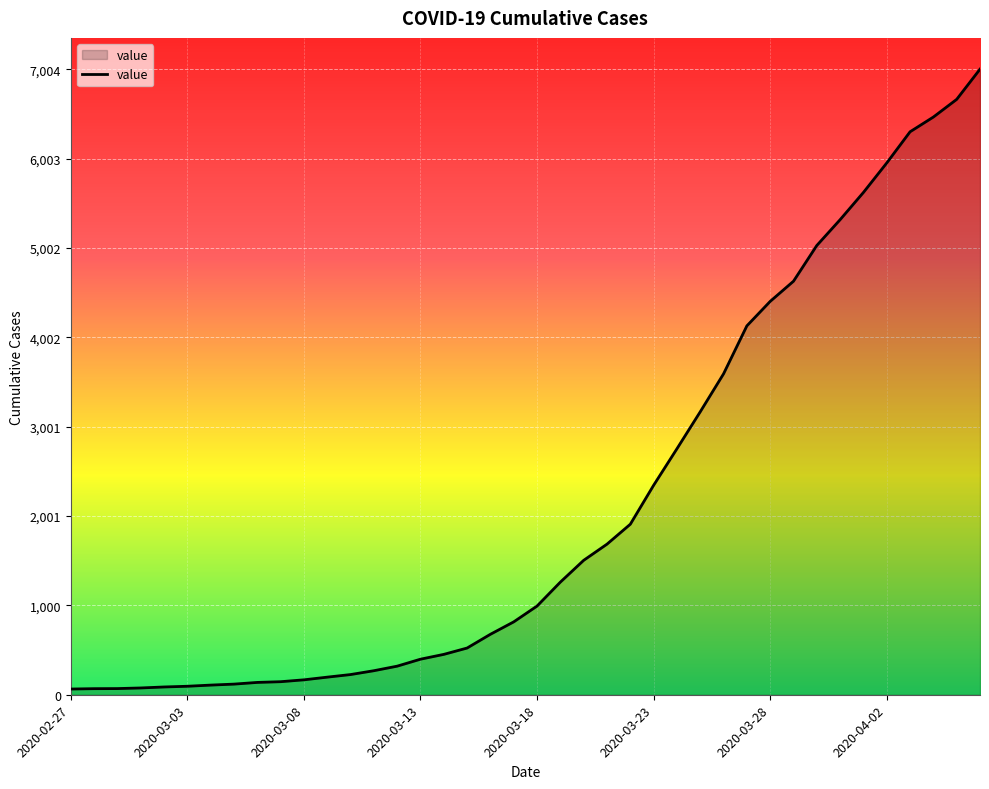

What is the greatest value displayed?

7004